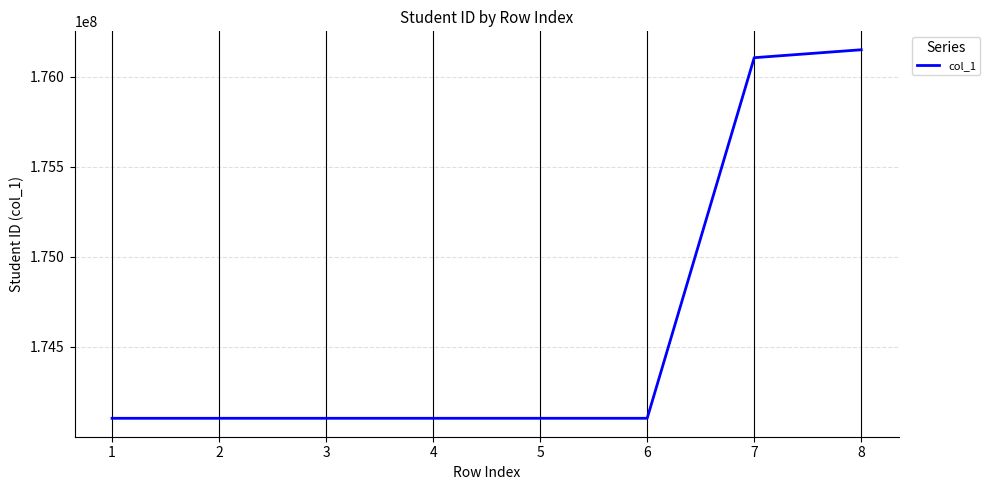

How many lines are shown in the chart?

1